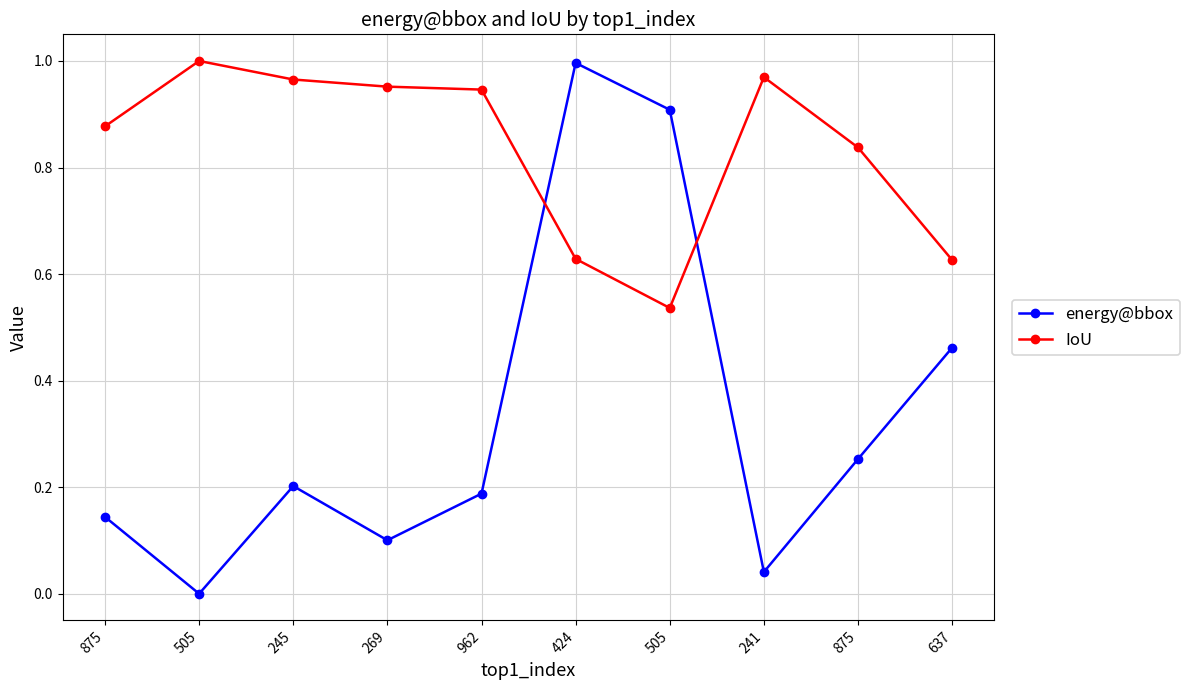

What is the difference between the maximum and minimum values in the energy@bbox series?

1.0